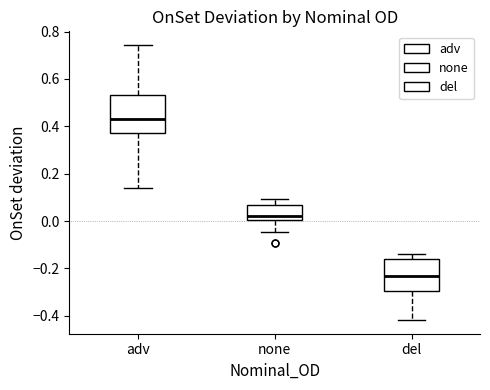

Reading left to right, transcribe this box plot: for each box, give where its median line is, the range the box spans, and where its two whiskers end, as read against the y-axis. The values are not printed on the chart, so give them approximately, as read against the axis.

adv: median 0.42, box 0.38 to 0.54, whiskers 0.14 to 0.74
none: median 0.02, box 0.00 to 0.06, whiskers -0.04 to 0.10
del: median -0.24, box -0.30 to -0.16, whiskers -0.42 to -0.14